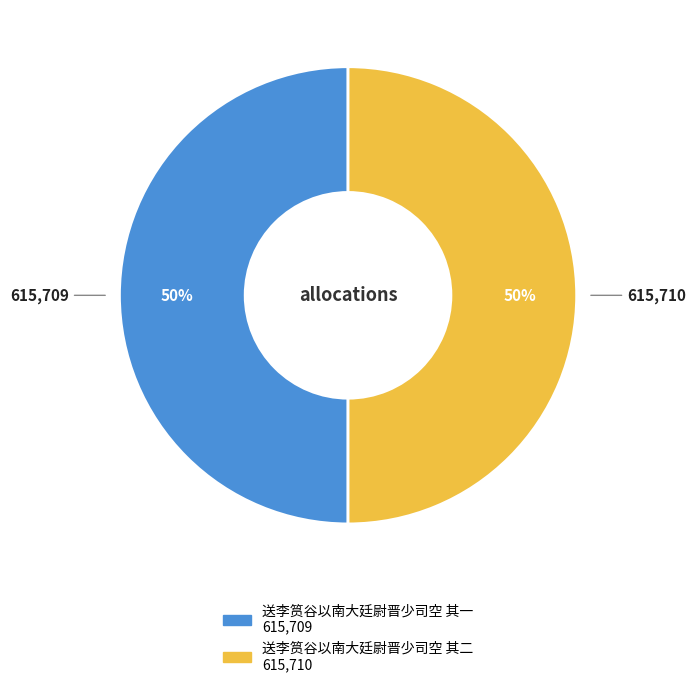

What percentage is the 送李筼谷以南大廷尉晋少司空 其一 slice, to the nearest percent?

50%